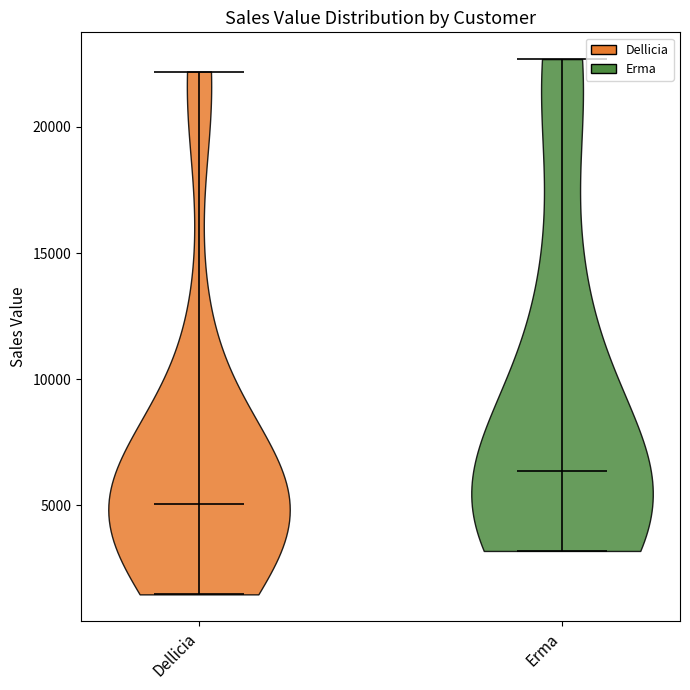

What is the highest point the violin for Dellicia reaches on the y-axis? The values are not printed on the chart, so give them approximately, as read against the axis.

22000